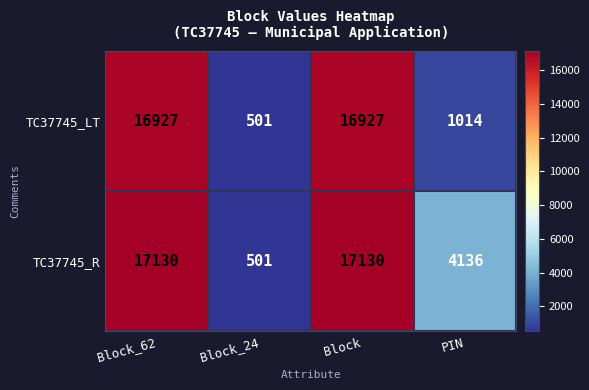

Rank the series by their maximum value, from highest to lowest.

TC37745_R, TC37745_LT